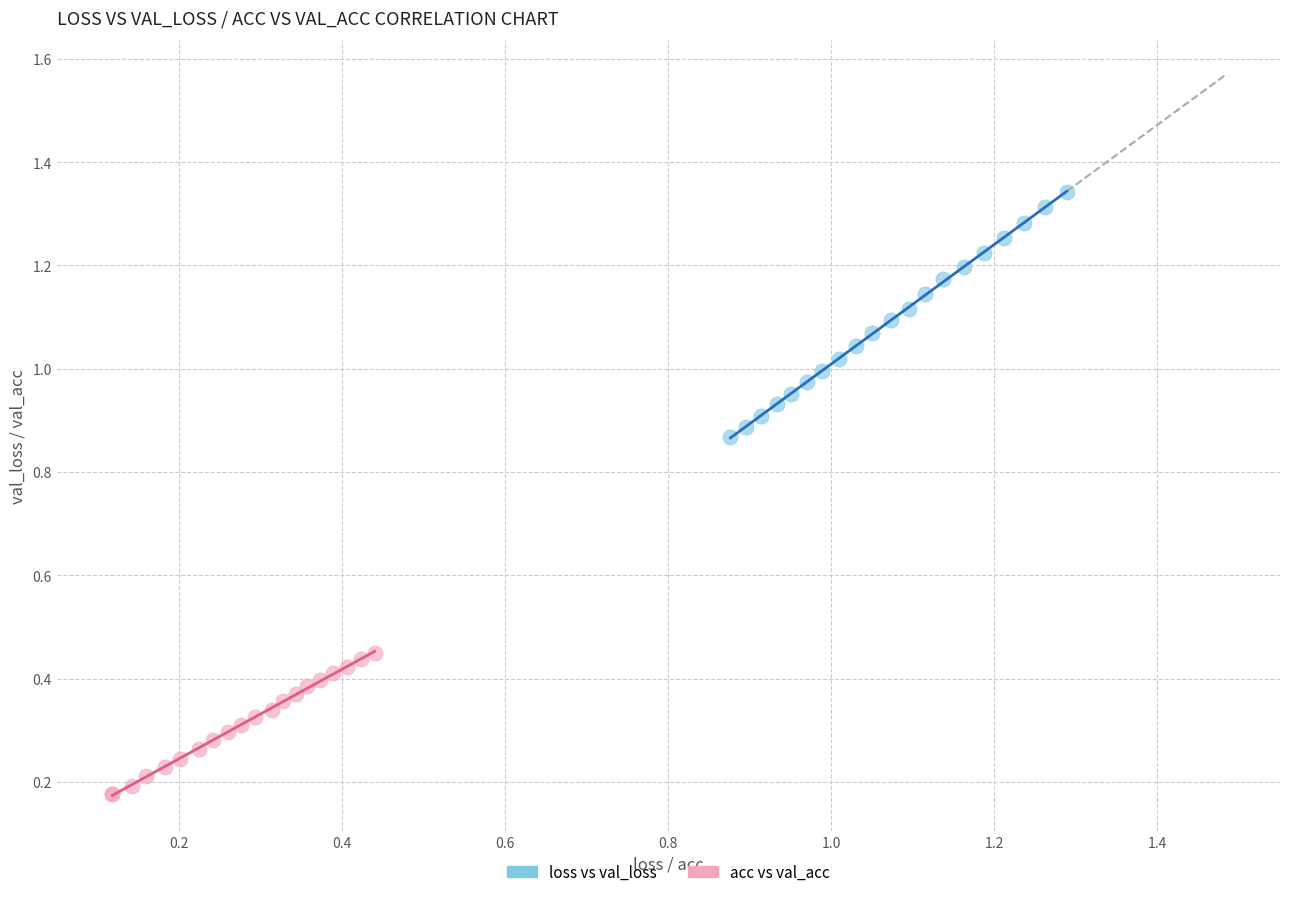

Which series contains the highest Y value?

loss vs val_loss